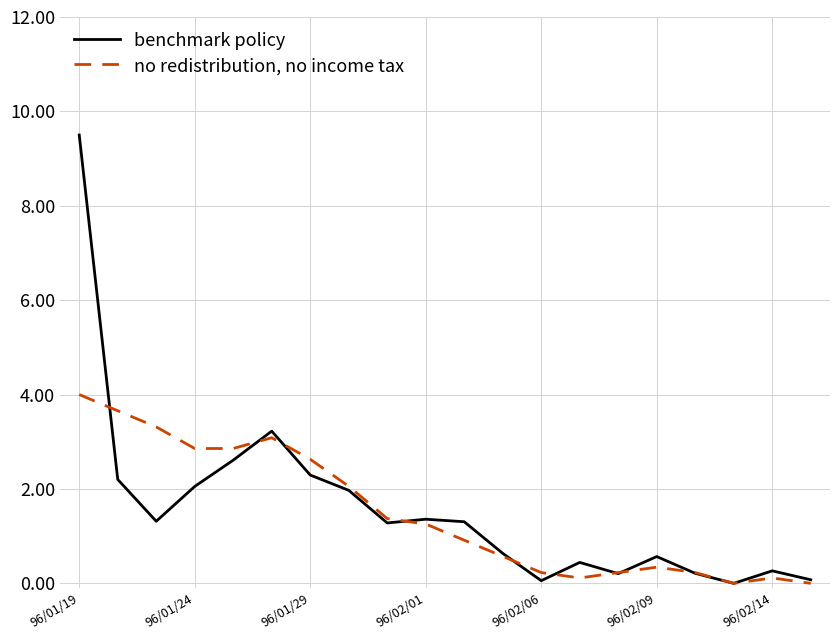

Rank the series by their maximum value, from highest to lowest.

benchmark policy, no redistribution, no income tax